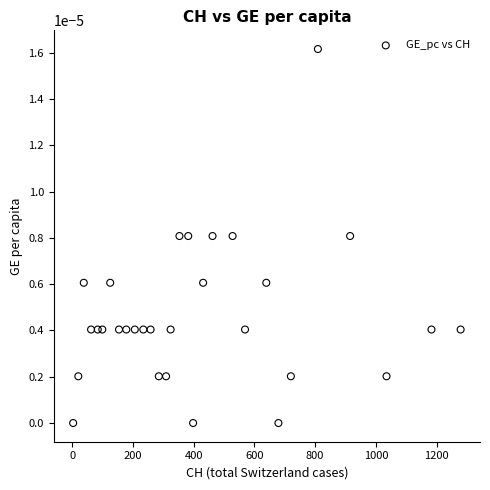

What is the range of X values (max minus min)?

1276.0